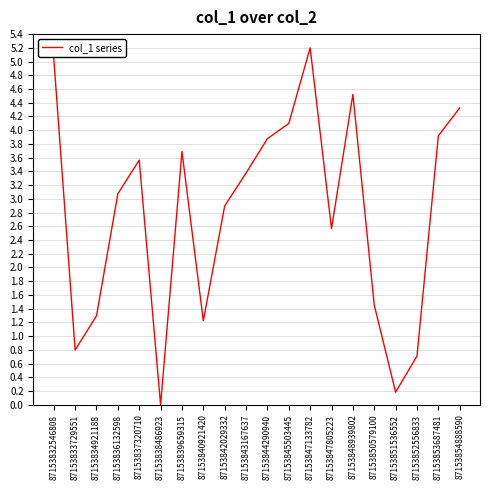

The chart shows a value of 5.0 at 87153842029332. True or false?

False